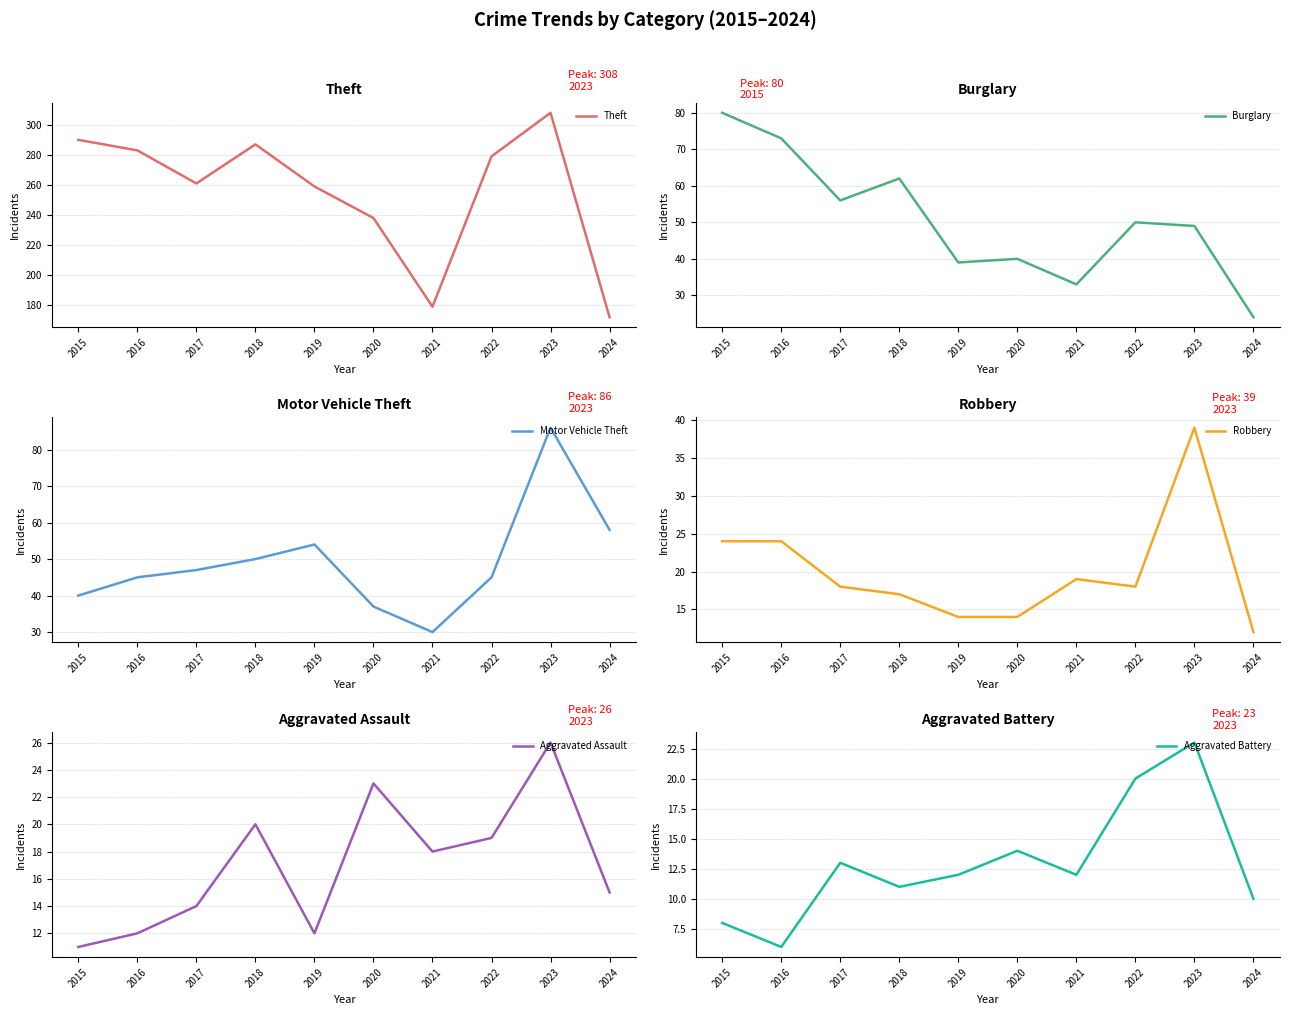

What is the total value across all series at 2022?

431